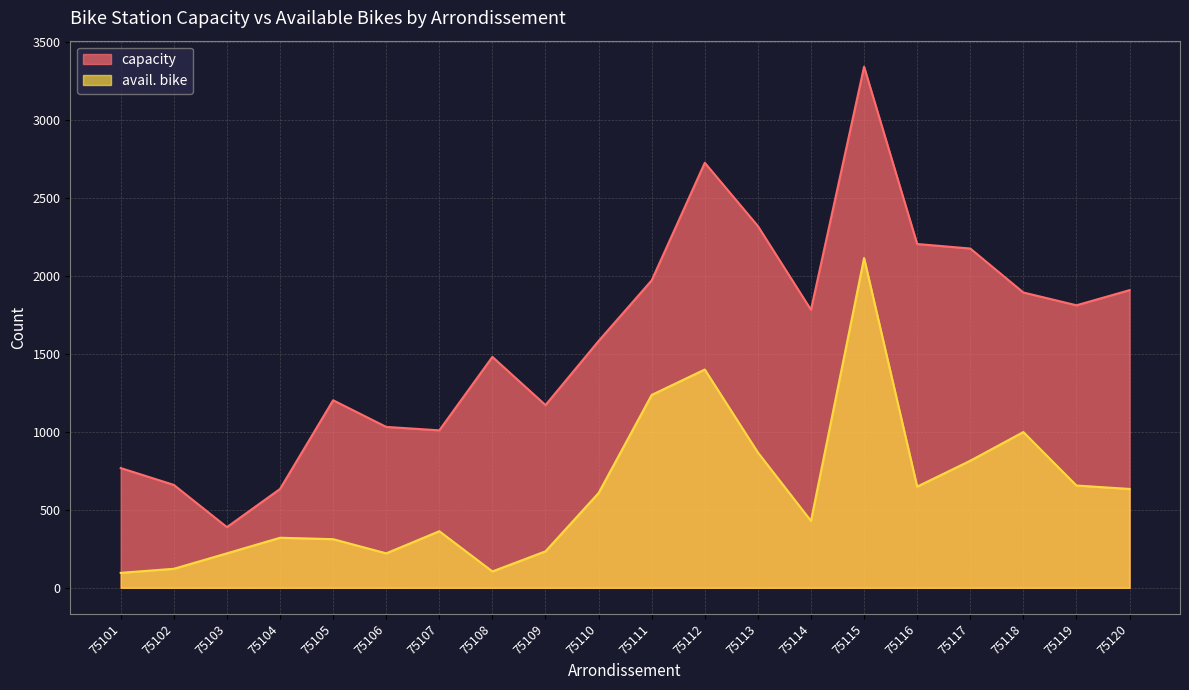

True or false: avail. bike has a value of 143 at 75107.

False